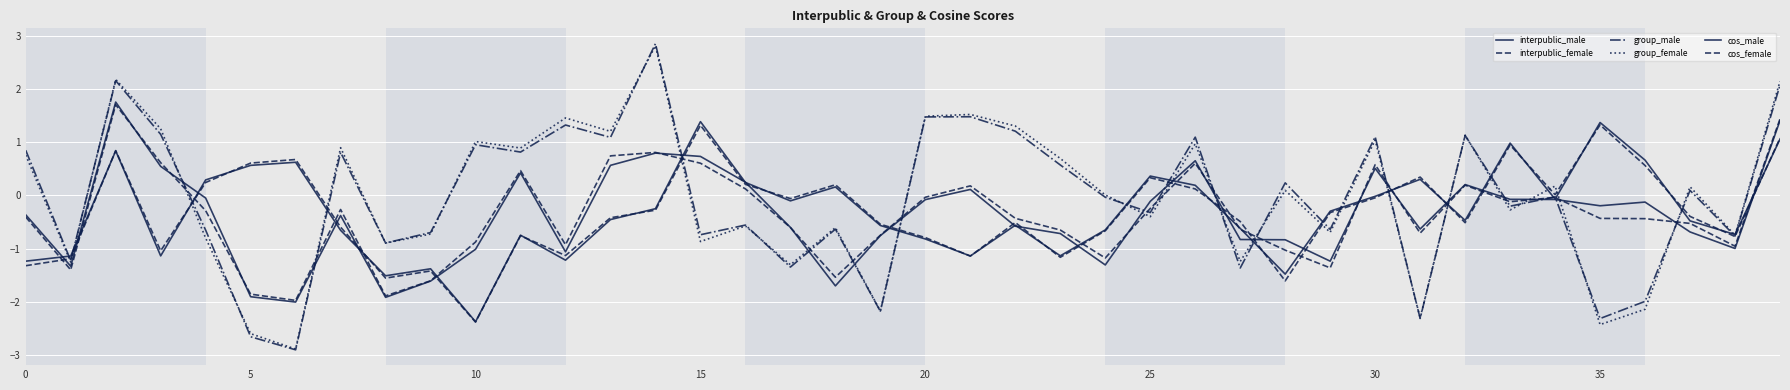

What is the greatest value displayed?

2.9